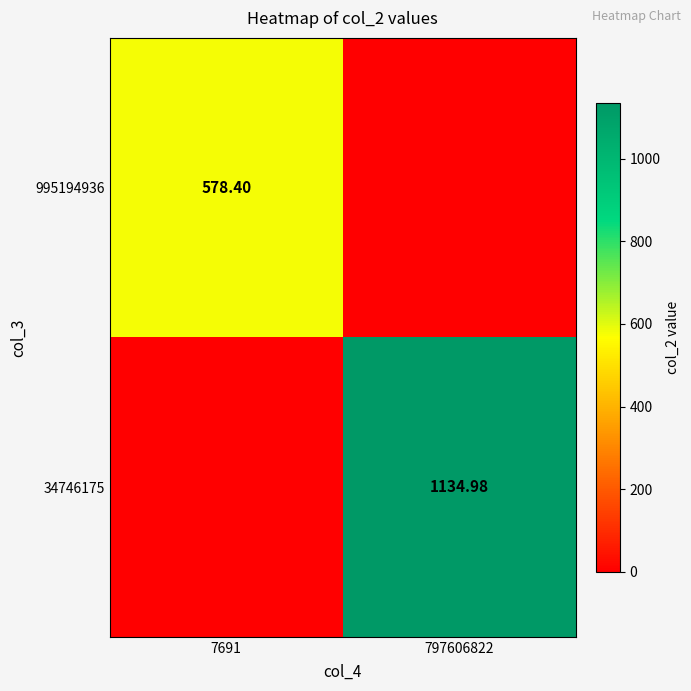

Is the value of 995194936 at 7691 greater than the value of 34746175 at 797606822?

No